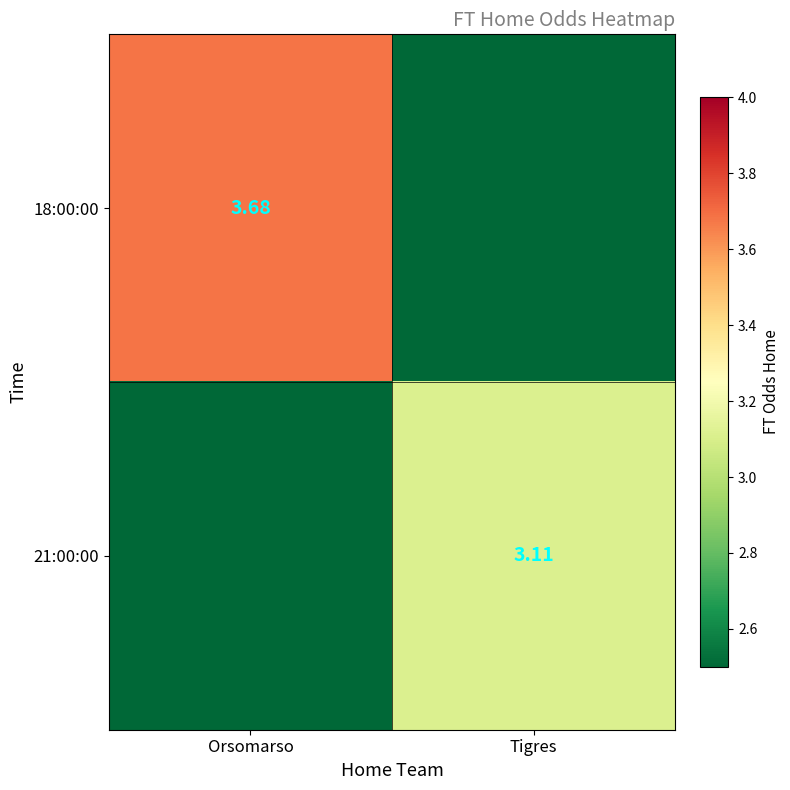

The 18:00:00 series shows 6.1 at Orsomarso. True or false?

False